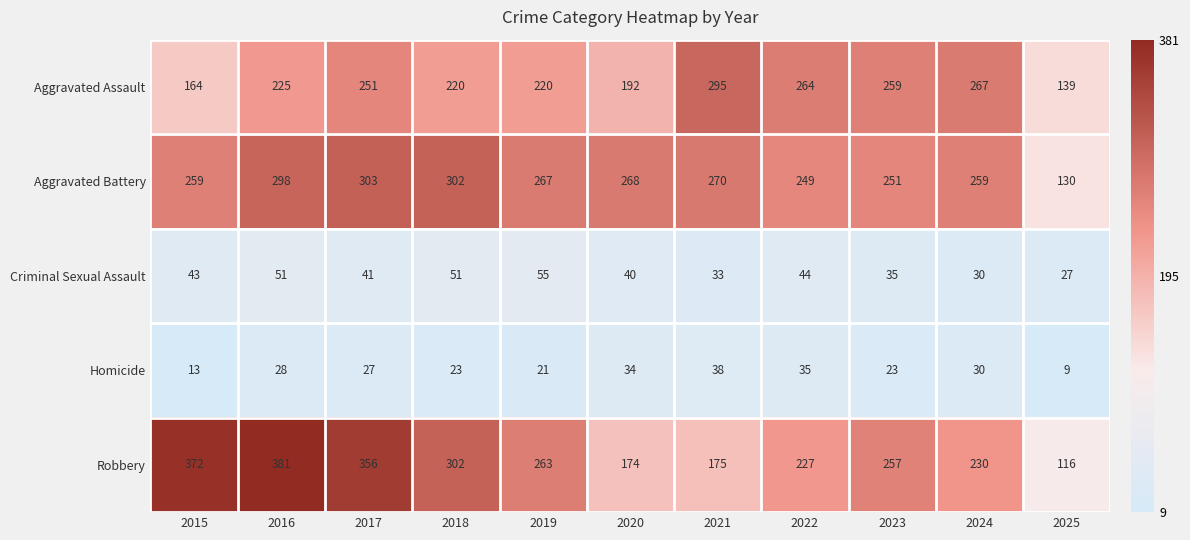

At how many categories does at least one series exceed 249?

10